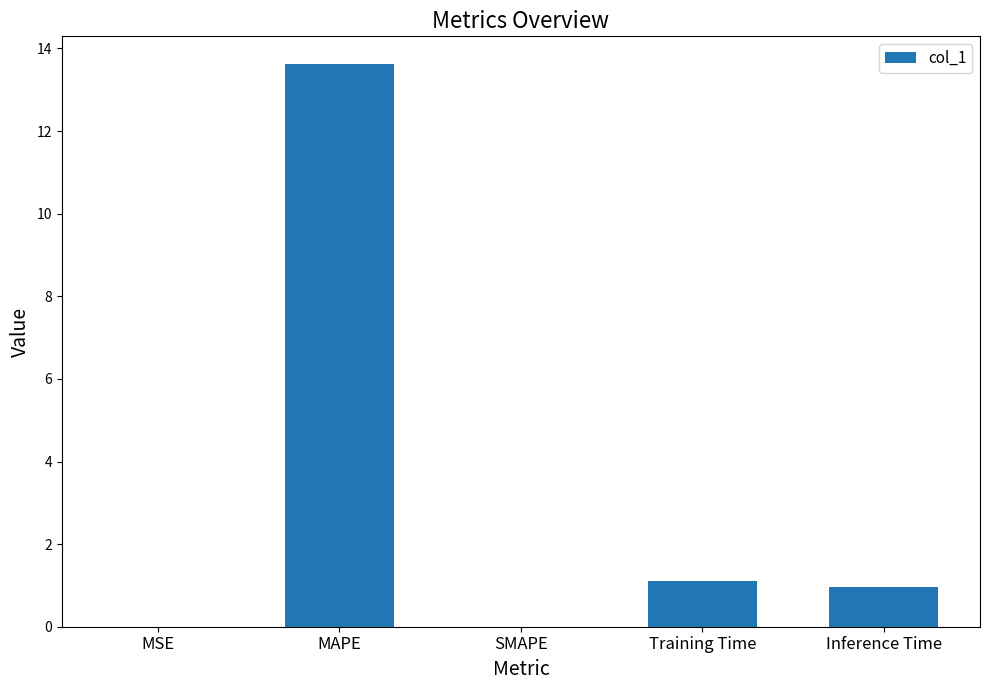

Does the chart contain stacked bars?

No